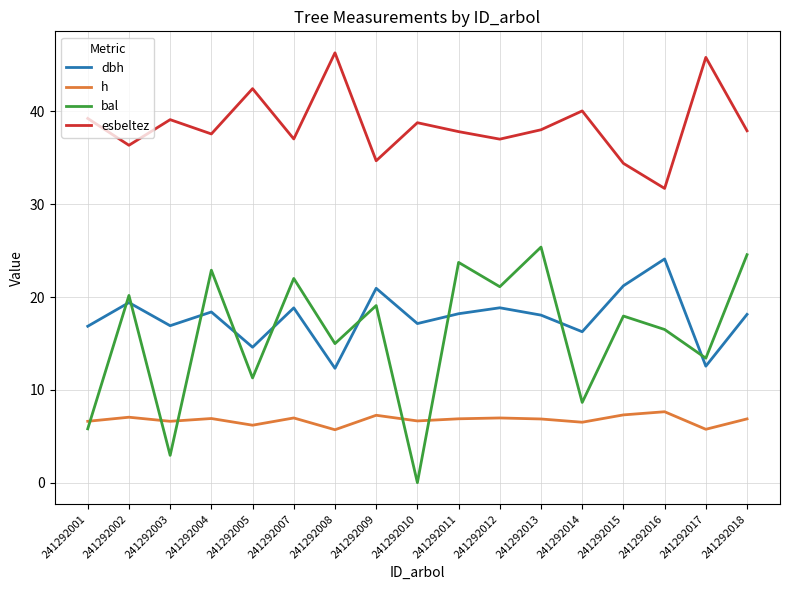

Is the value of esbeltez at 241292011 greater than the value of h at 241292007?

Yes